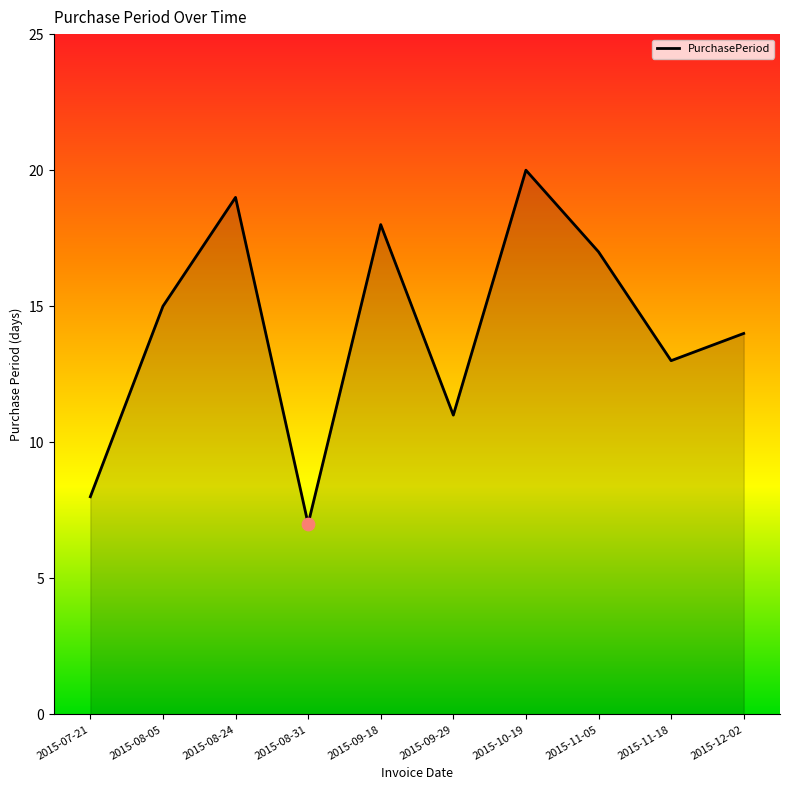

Approximately how many times larger is the value at 2015-11-05 compared to 2015-08-05?

1.1